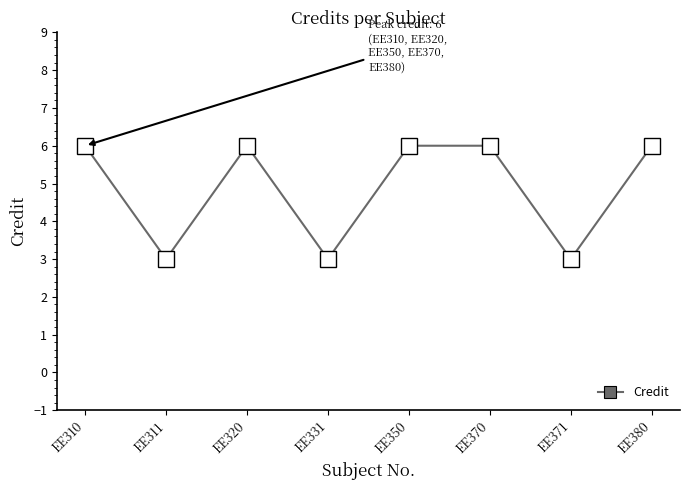

What is the average value?

5